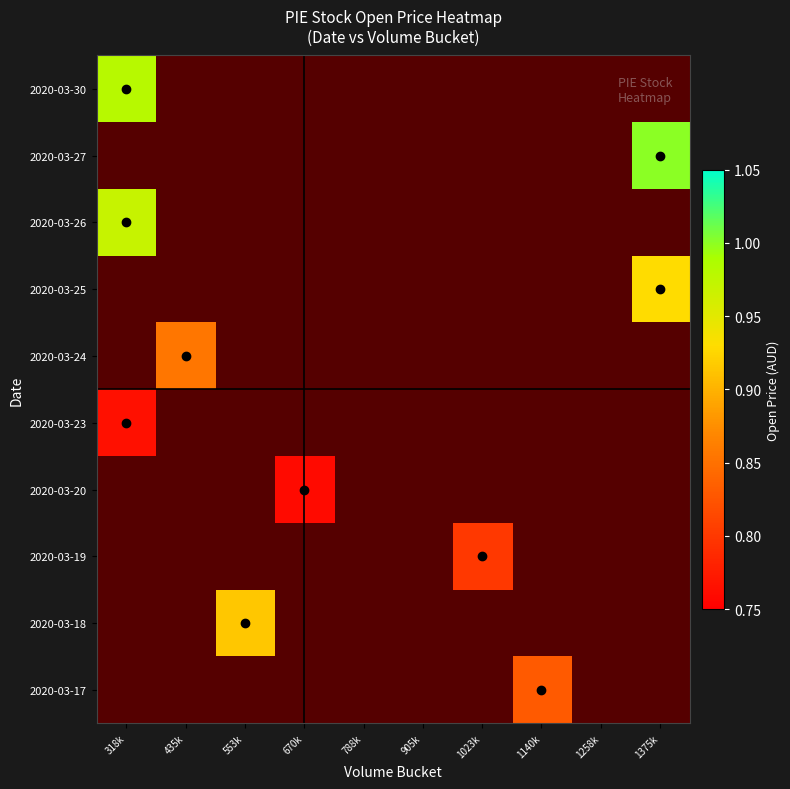

Rank the categories by 2020-03-19 value from highest to lowest.

318k, 435k, 553k, 670k, 788k, 905k, 1023k, 1140k, 1258k, 1375k